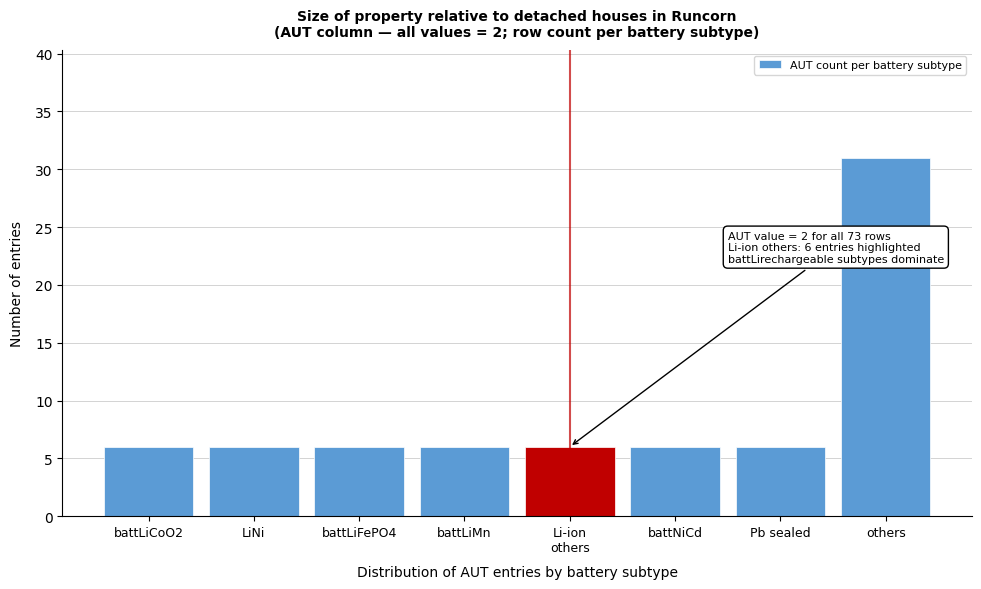

Reading left to right, extract all data points from this chart.

6	6	6	6	6	6	6	31